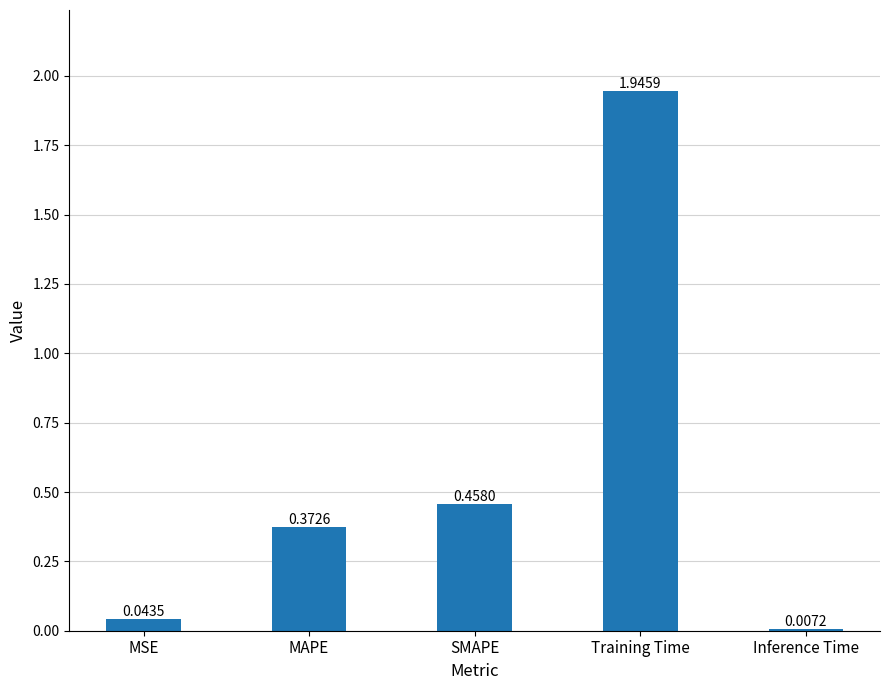

Are the bars horizontal?

No